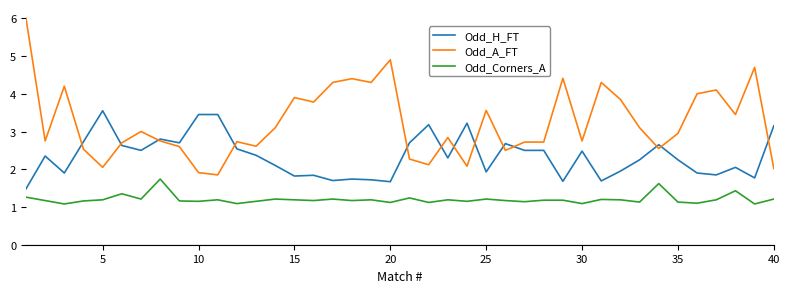

List the series in order of their peak value, highest first.

Odd_A_FT, Odd_H_FT, Odd_Corners_A